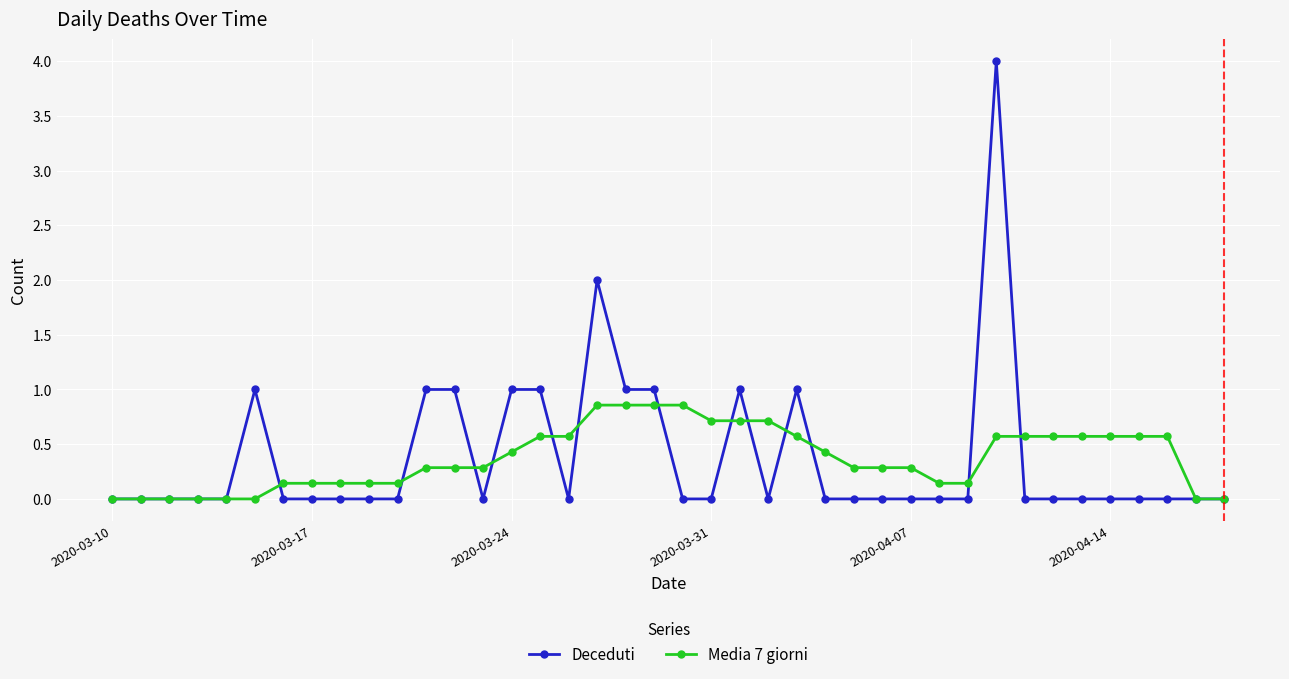

Which series has the largest range (max minus min)?

Deceduti